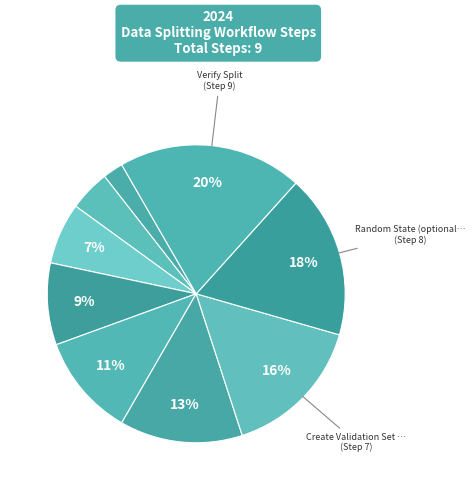

How many slices are in this pie chart?

9